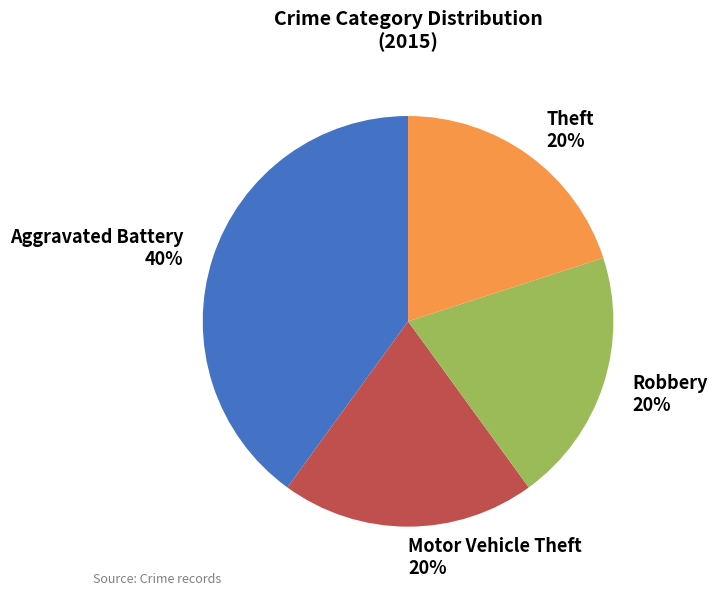

To the nearest percent, what percentage of the pie is Theft?

20%